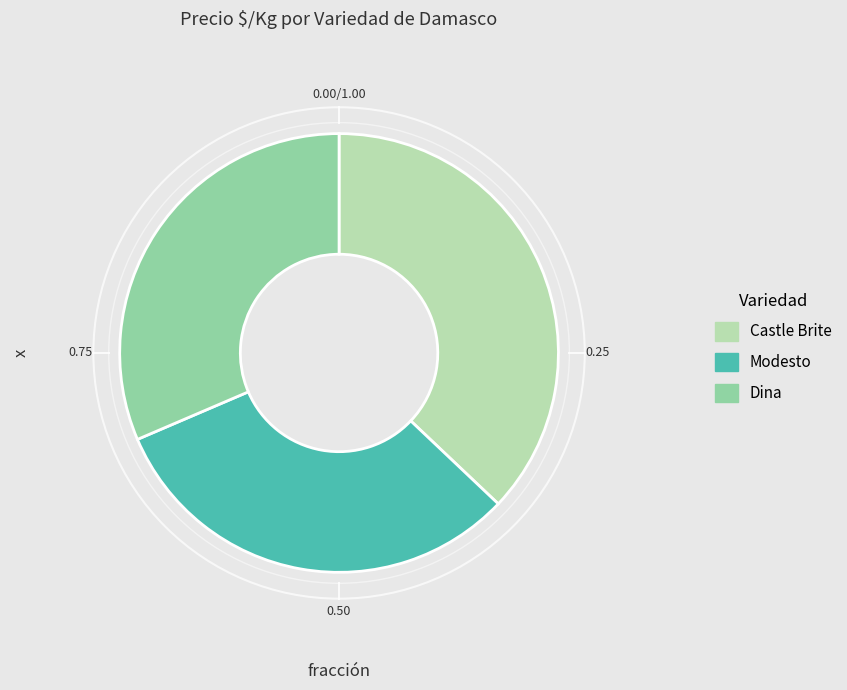

Between Modesto and Castle Brite, which is larger?

Castle Brite